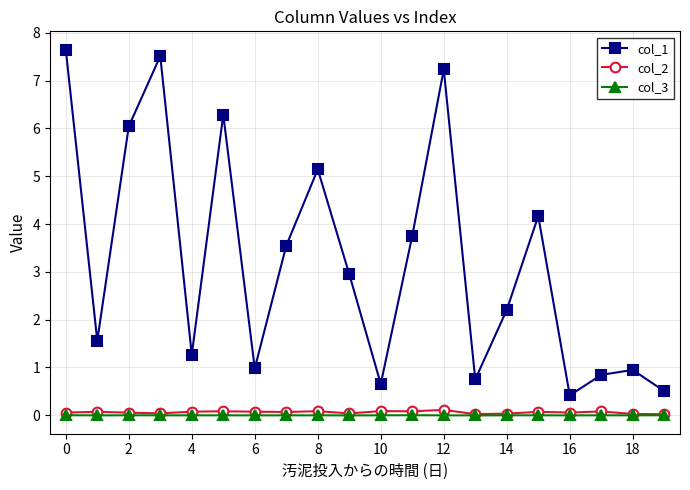

What is the maximum value for col_1?

7.7